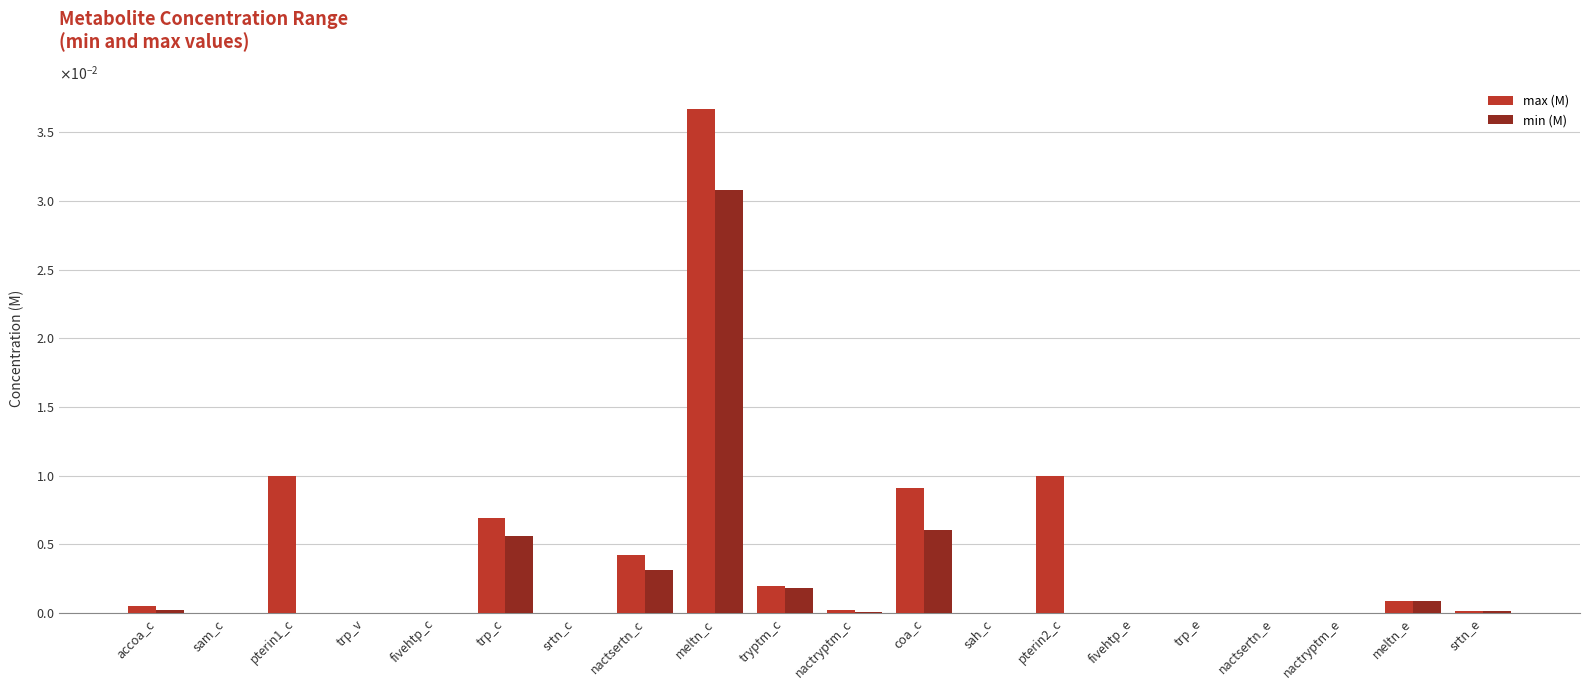

Are the bars grouped side by side (vs. stacked)?

Yes